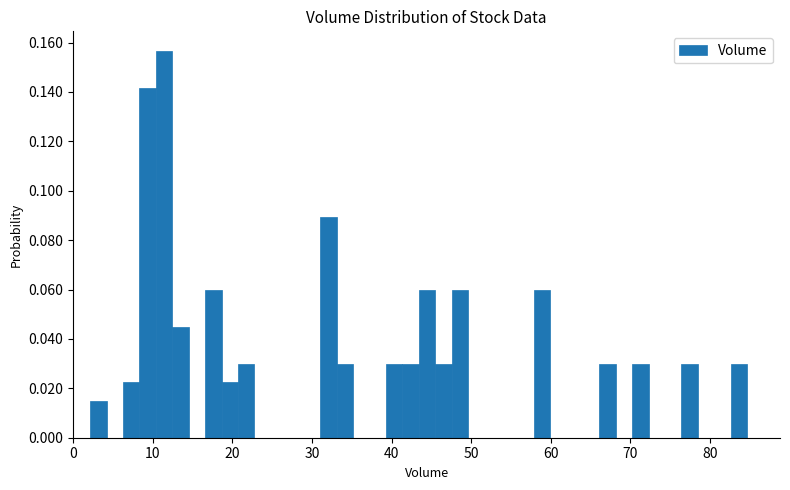

Read against the x-axis, roughly where is the centre of the tallest bar?

11